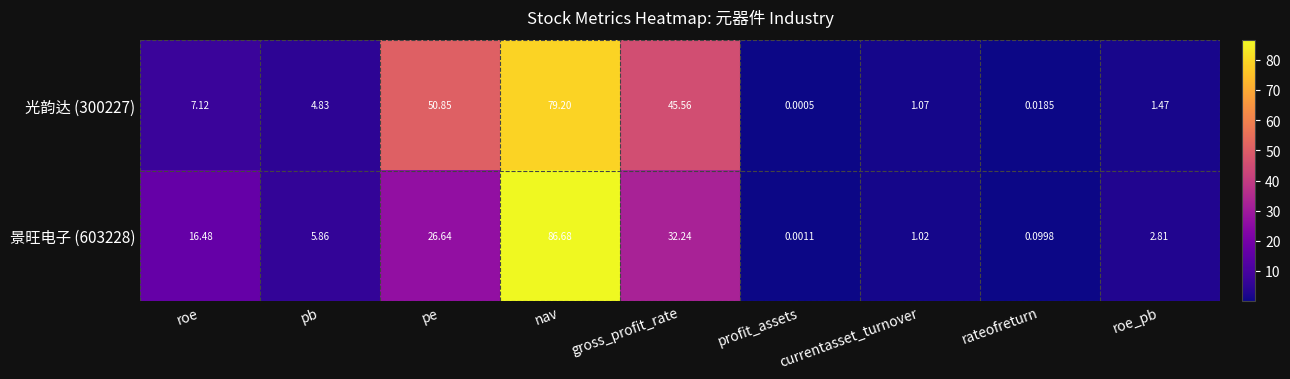

Rank the categories by 光韵达 (300227) value from highest to lowest.

nav, pe, gross_profit_rate, roe, pb, roe_pb, currentasset_turnover, rateofreturn, profit_assets